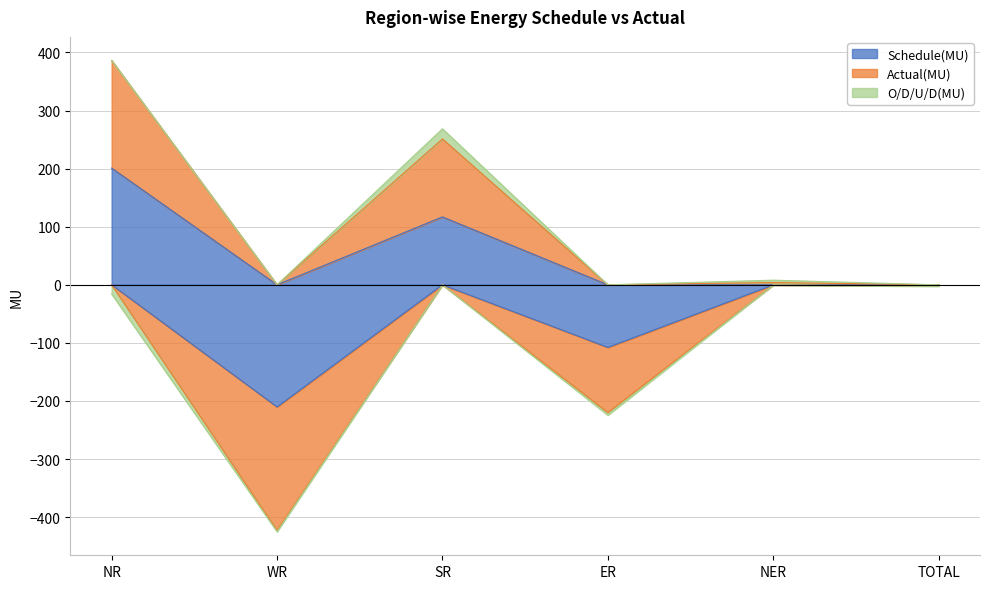

Between which two adjacent categories do Schedule(MU) and O/D/U/D(MU) first intersect?

NR and WR